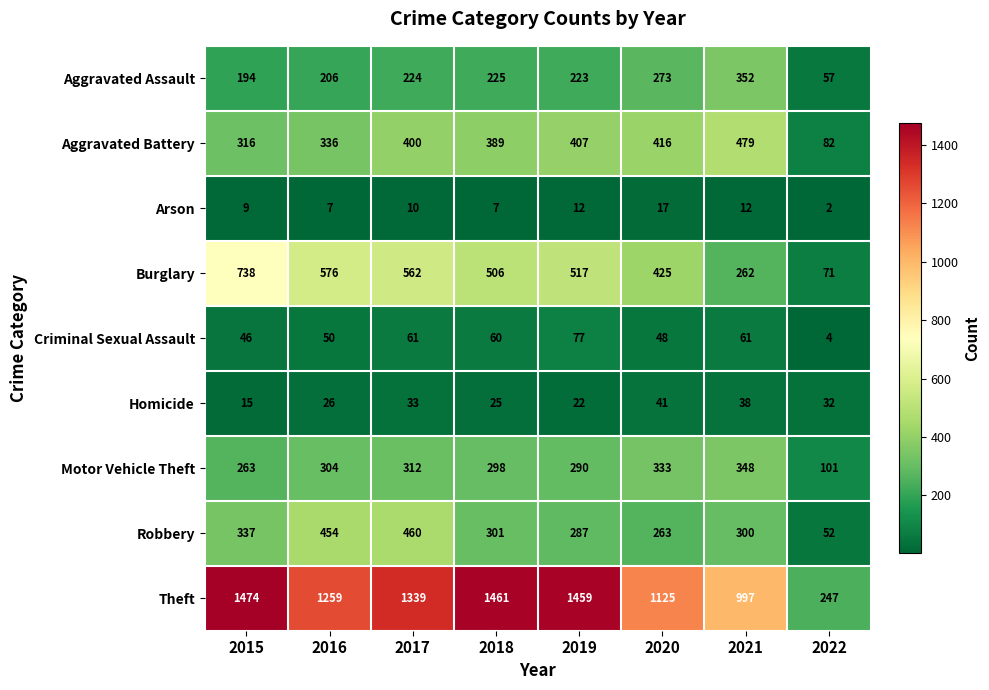

At 2022, list the series in order from smallest to largest.

Arson, Criminal Sexual Assault, Homicide, Robbery, Aggravated Assault, Burglary, Aggravated Battery, Motor Vehicle Theft, Theft